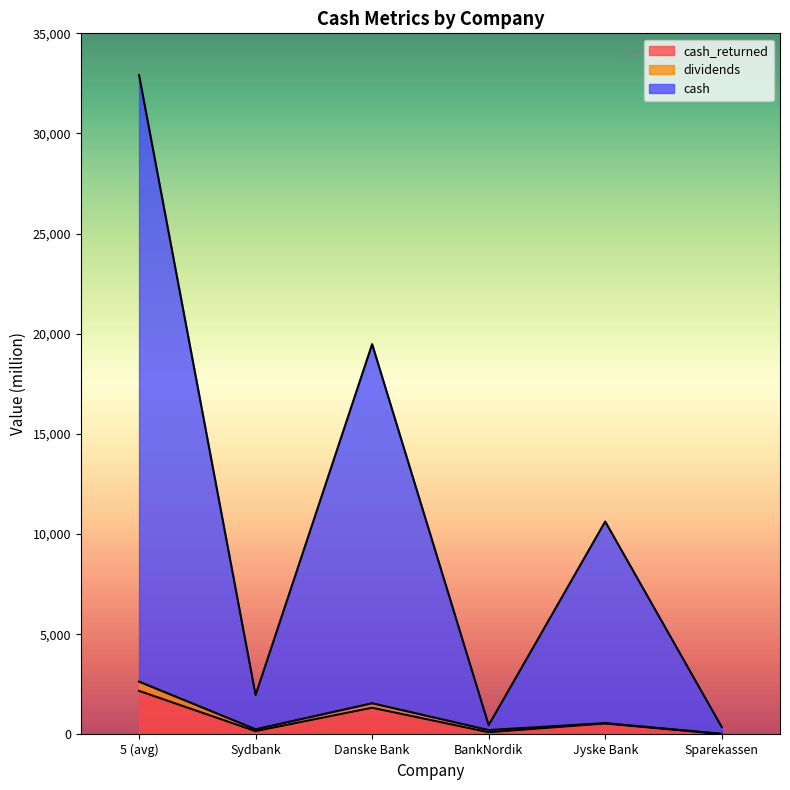

At which category is the sum across all series the highest?

5 (avg)